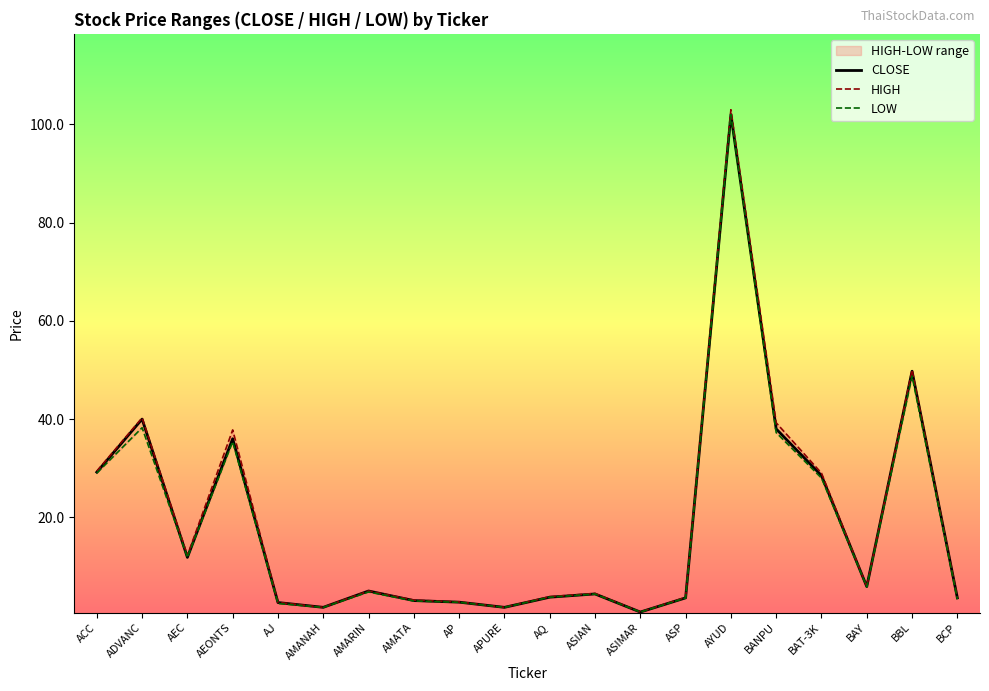

What is the difference between the HIGH values at BBL and ASIAN?

45.5